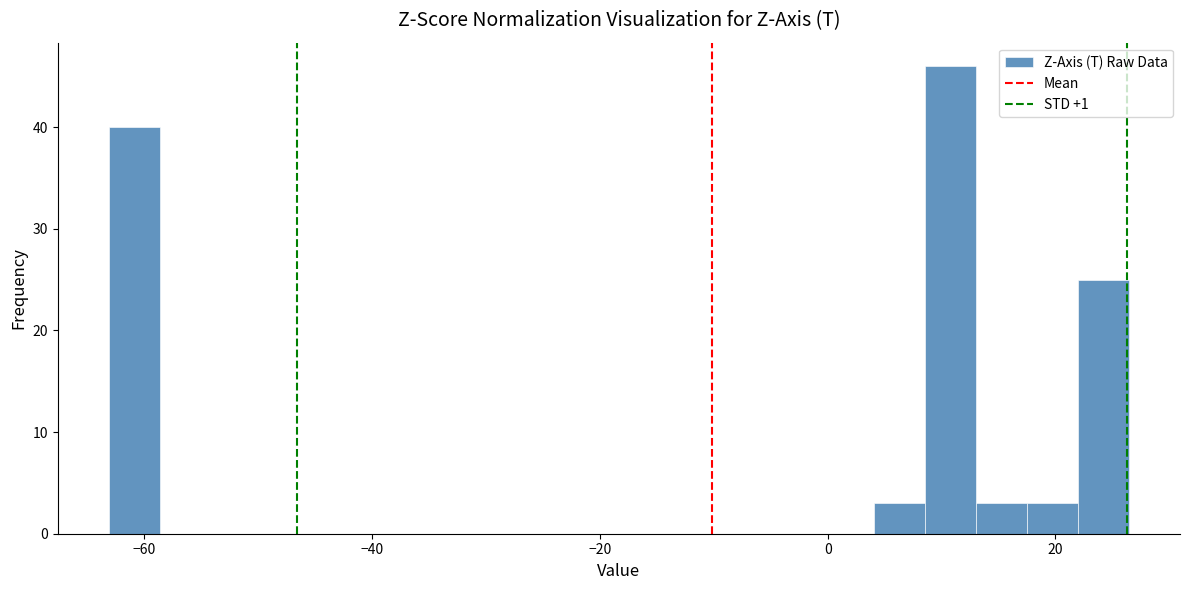

Read against the x-axis, roughly where is the centre of the tallest bar?

10